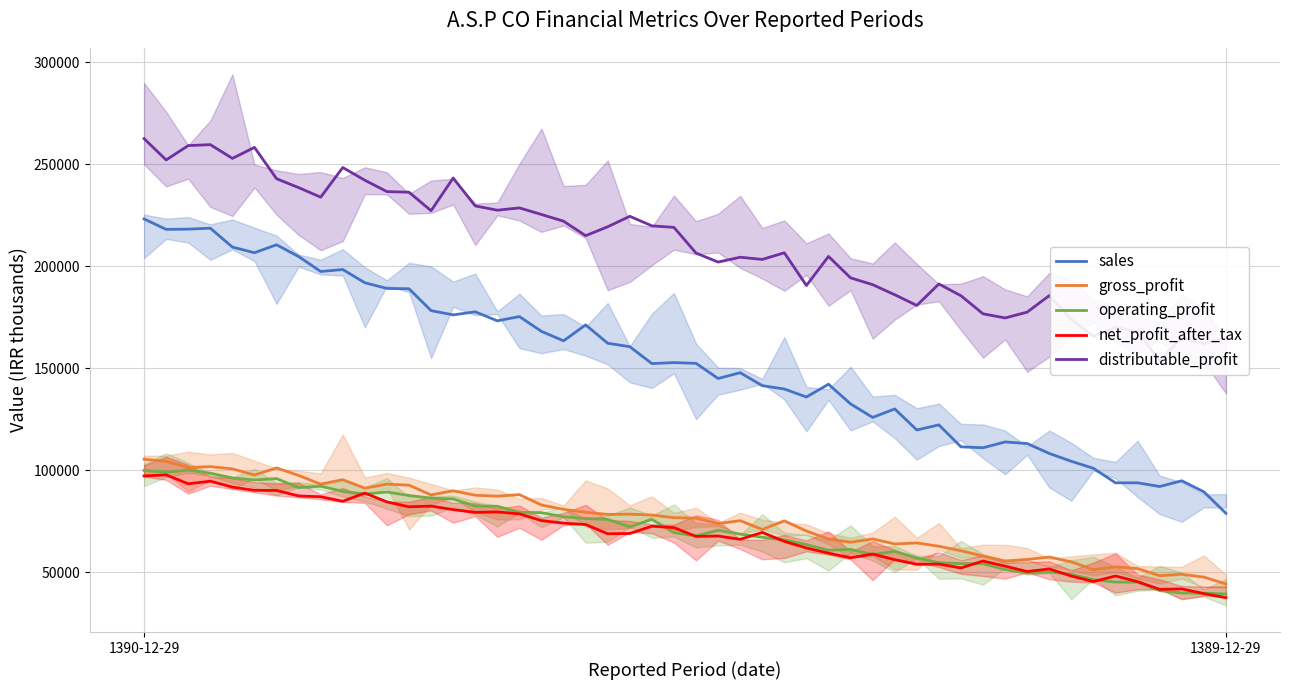

Between 1390-12-29 and 1389-12-29, which is larger?

1390-12-29